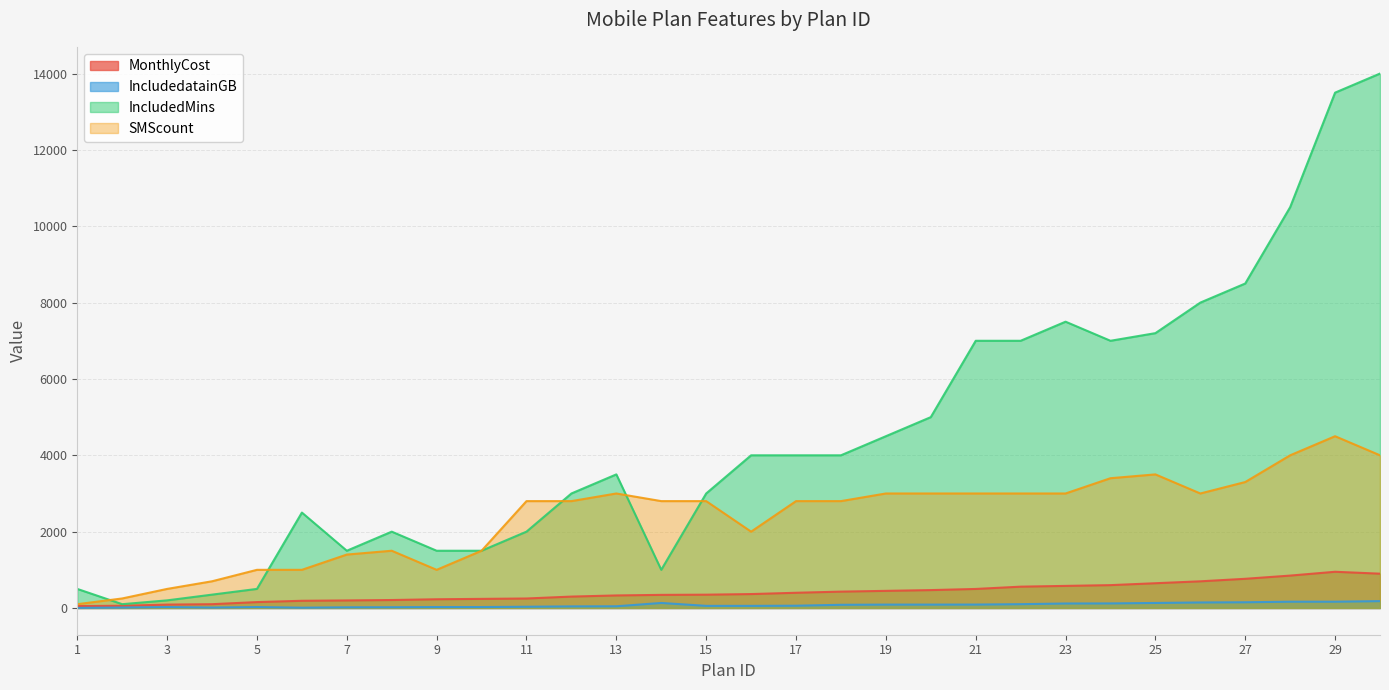

How many interior local valleys does the IncludedatainGB series have?

2